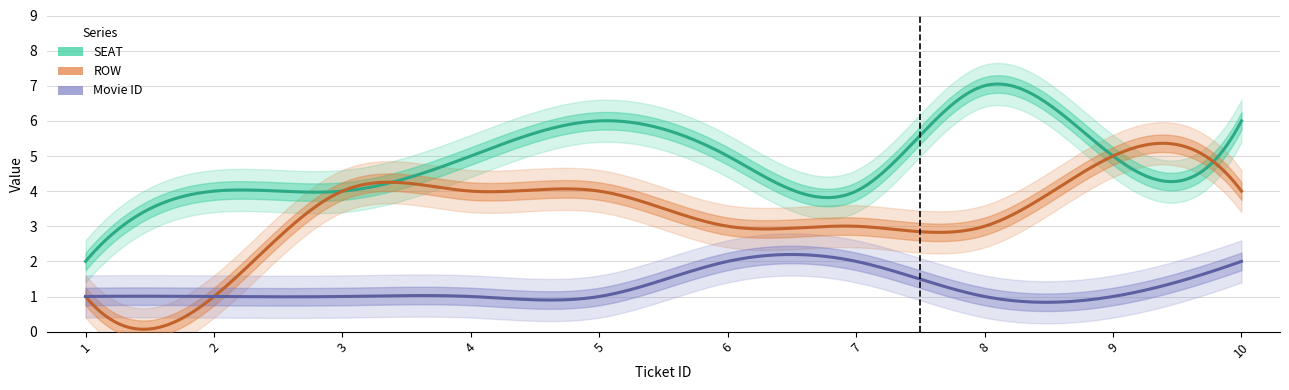

What are all the series names shown in the legend?

SEAT, ROW, Movie ID